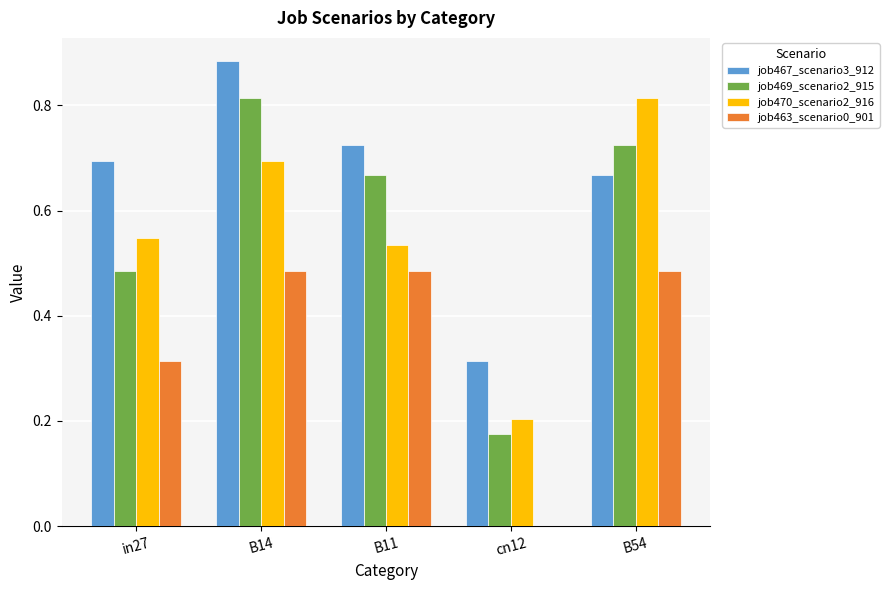

Which series changed the most between B11 and B54?

job470_scenario2_916